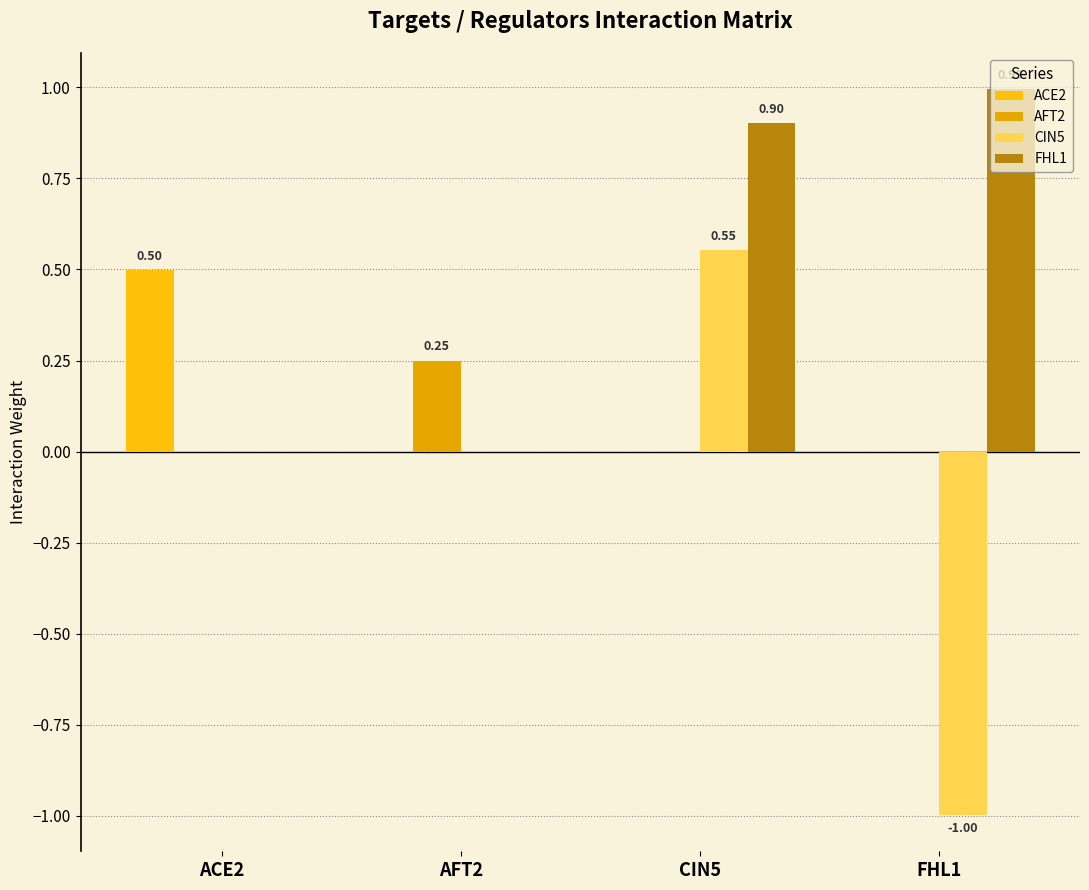

How many distinct data groups are displayed?

4